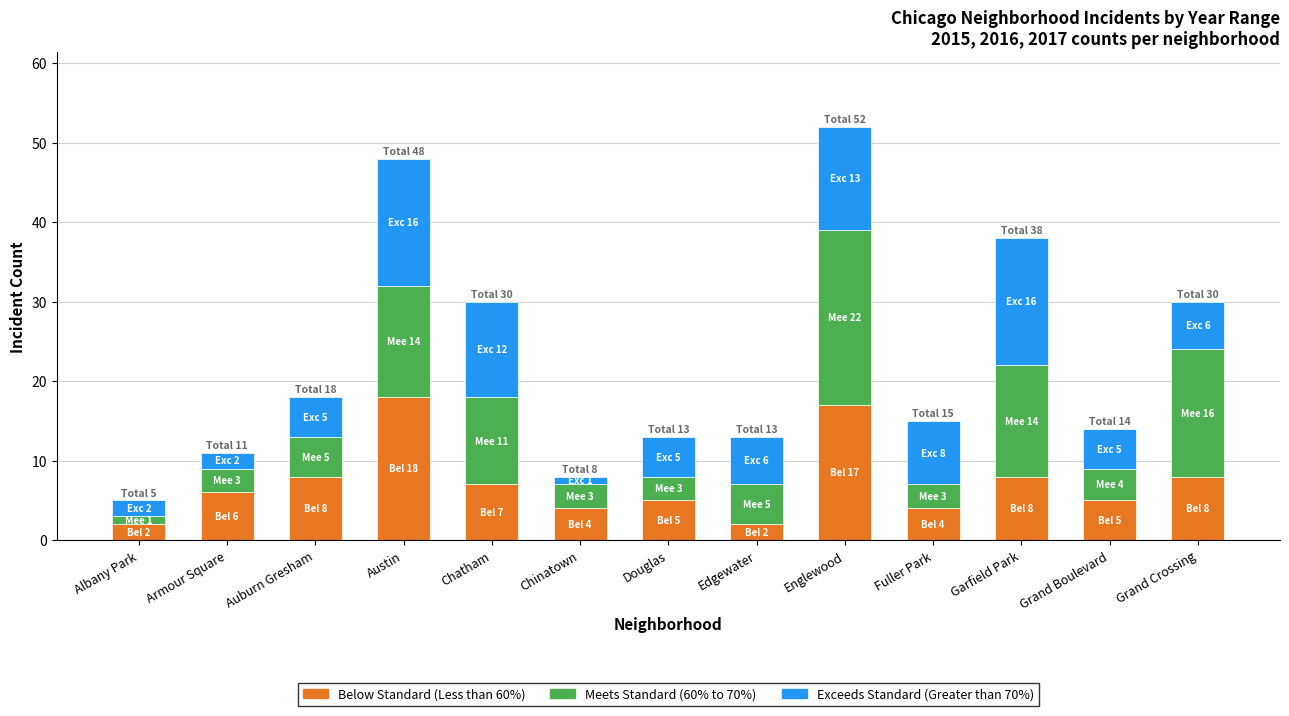

What is the total value across all series at Chatham?

30